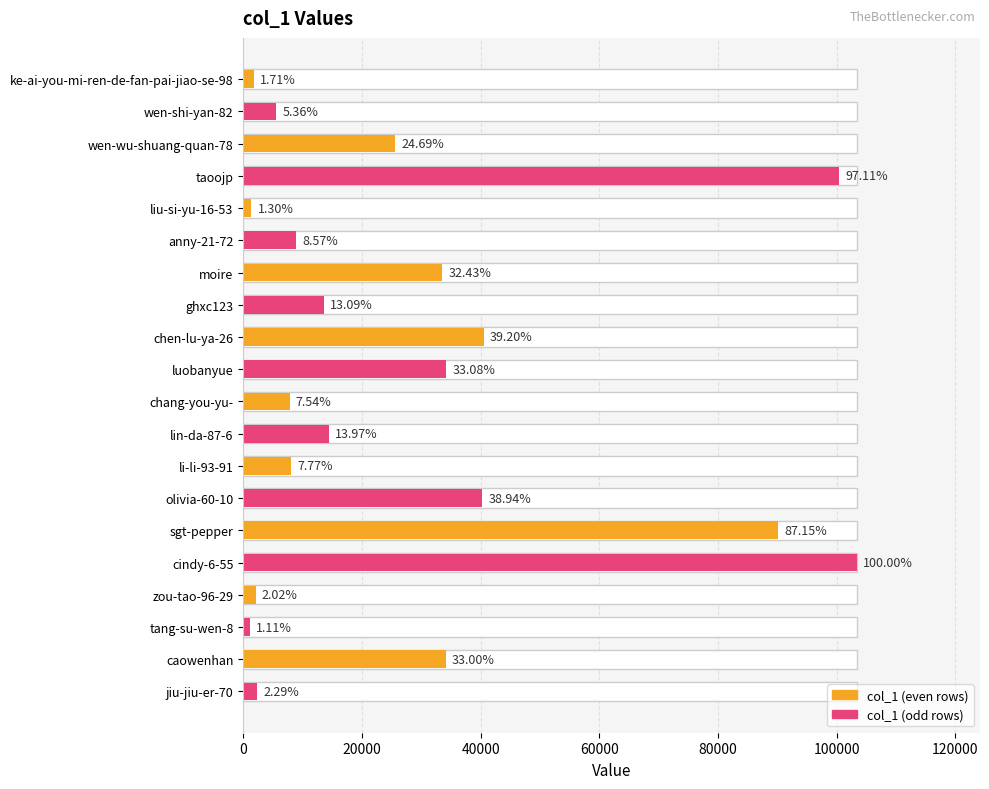

The chart shows a value of 2404 at liu-si-yu-16-53. True or false?

False